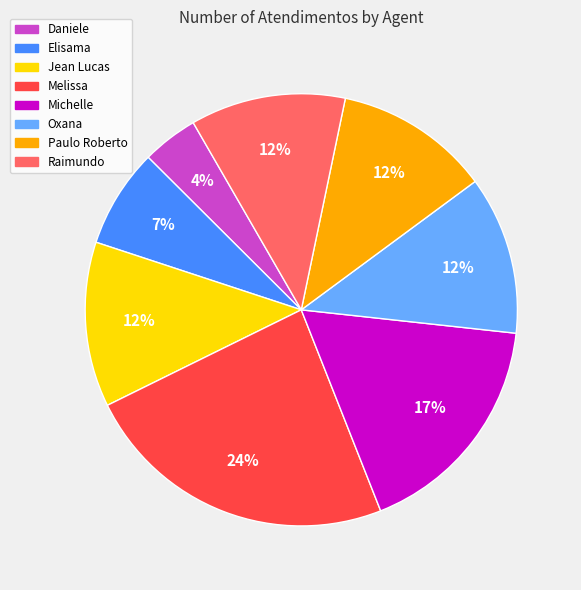

Is the sum of Michelle and Oxana greater than half?

No